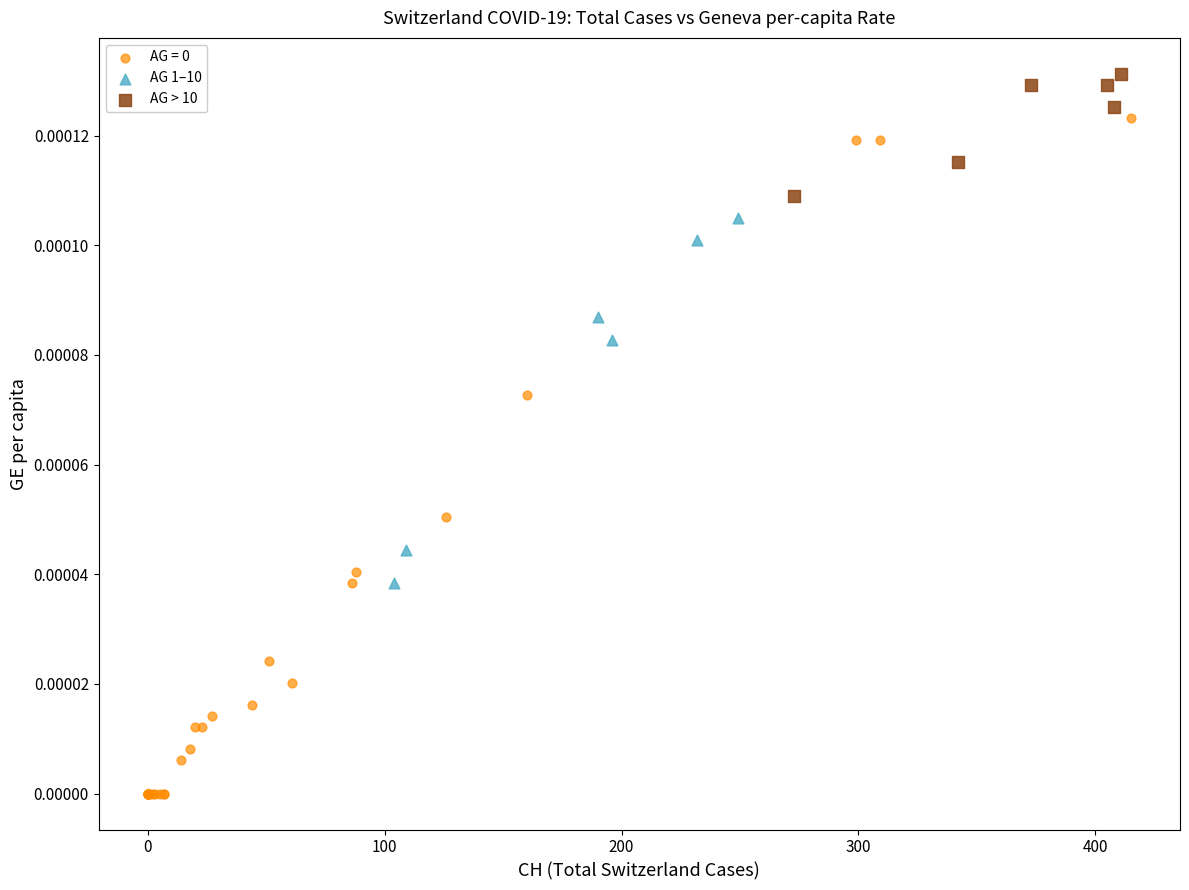

Which series reaches the maximum Y coordinate?

AG > 10